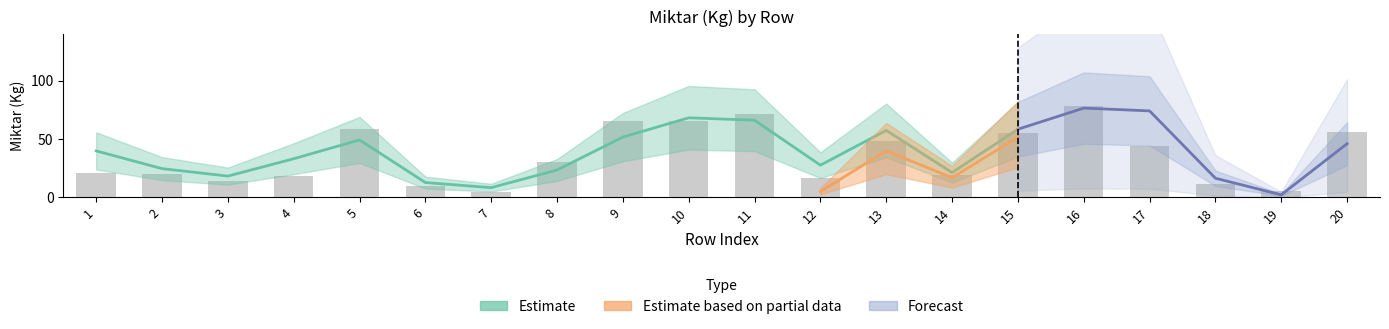

At which label is Estimate closest to 39?

1